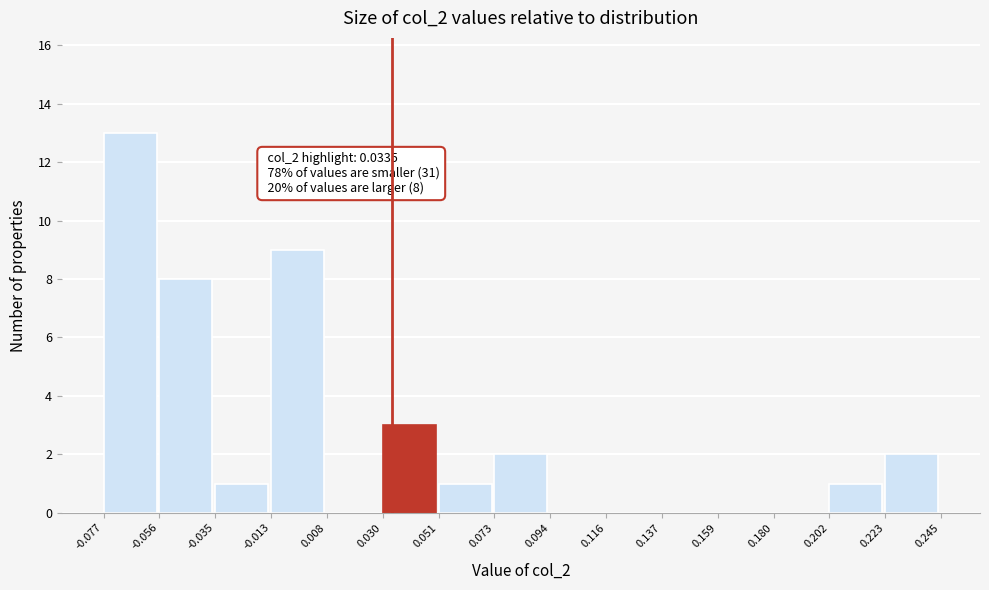

Which range on the x-axis has the tallest bar?

-0.077 to -0.056